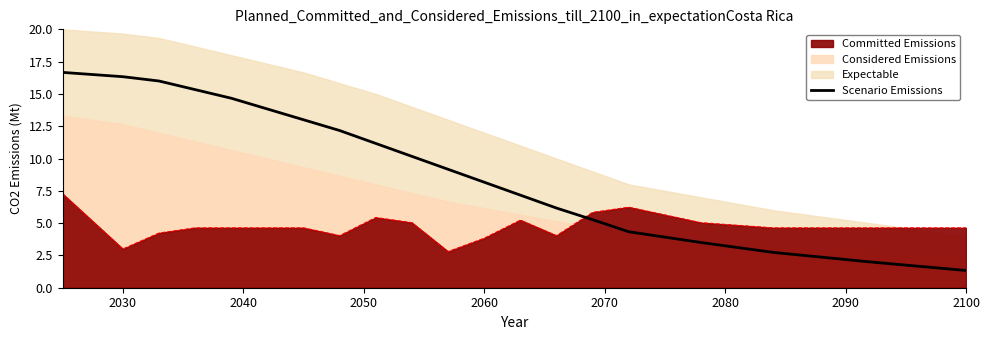

What is the lowest value of the Scenario Emissions series?

1.3